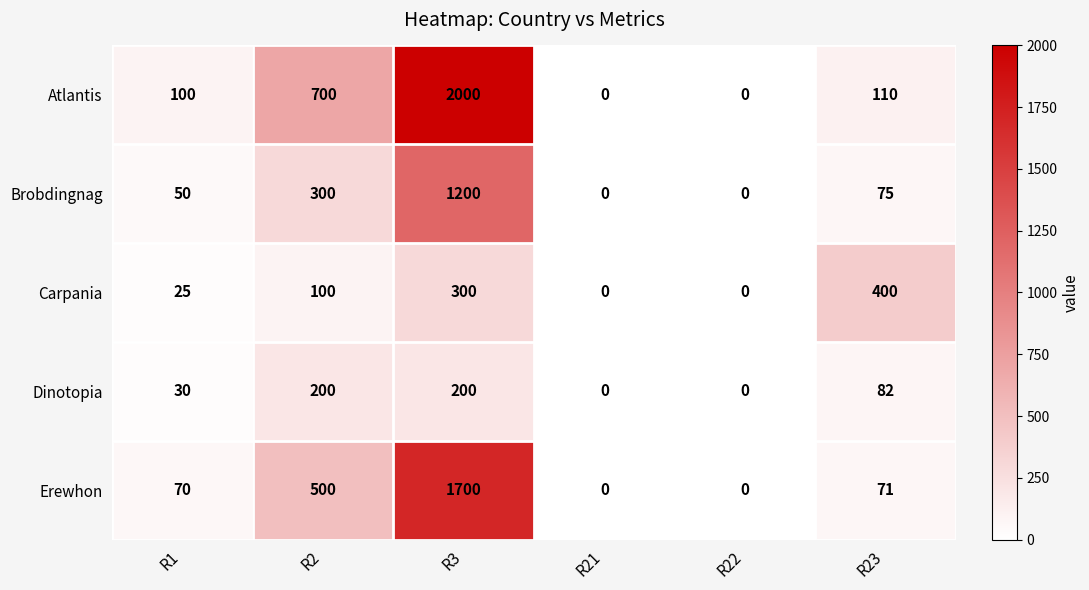

What is the approximate value of Brobdingnag at R1, to the nearest 10?

50